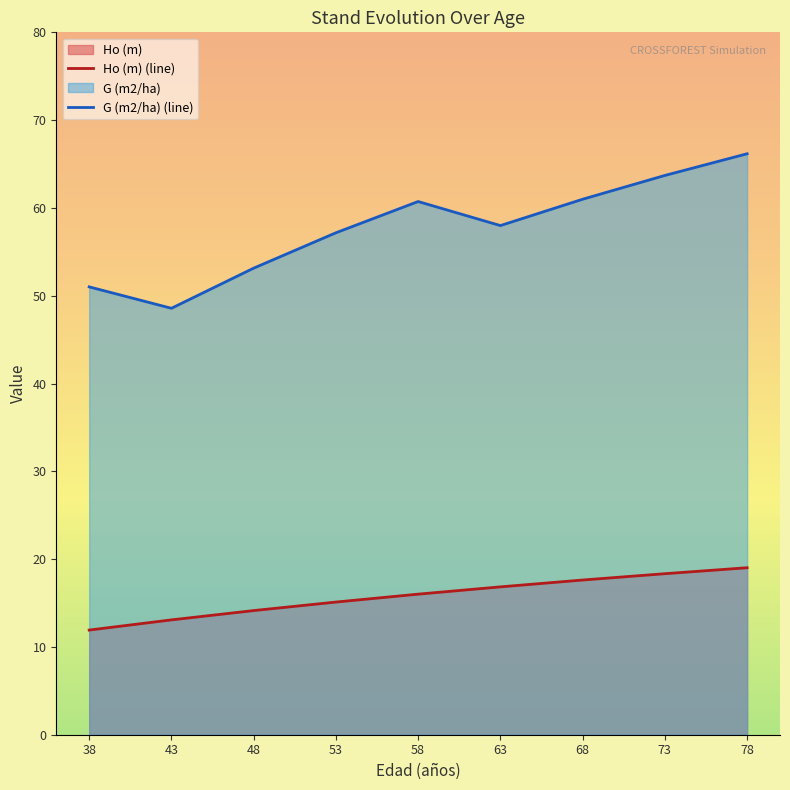

What is the difference between the Ho (m) (line) values at 38 and 48?

2.2